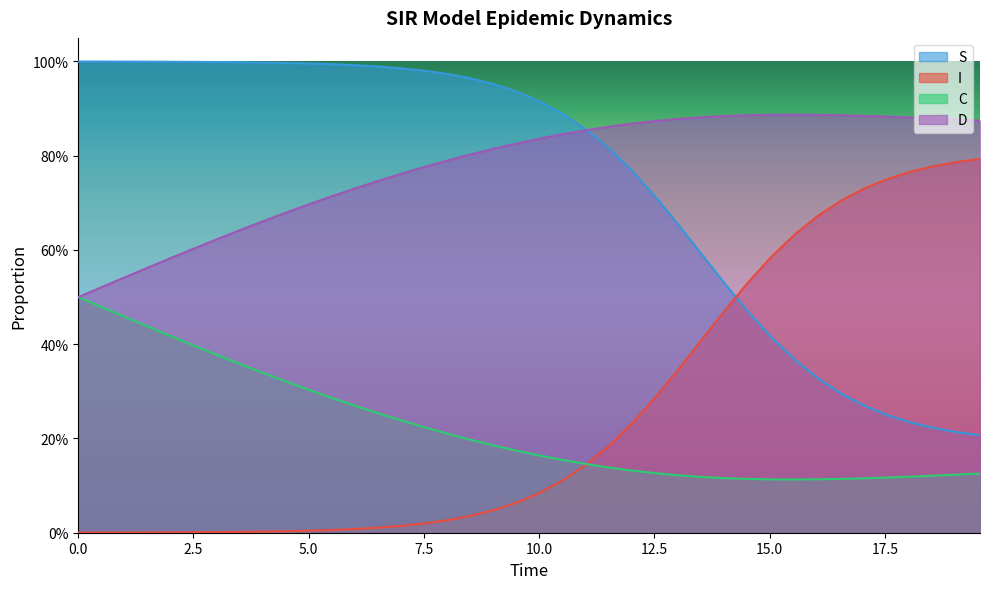

Does the chart display data point markers on the line(s)?

No